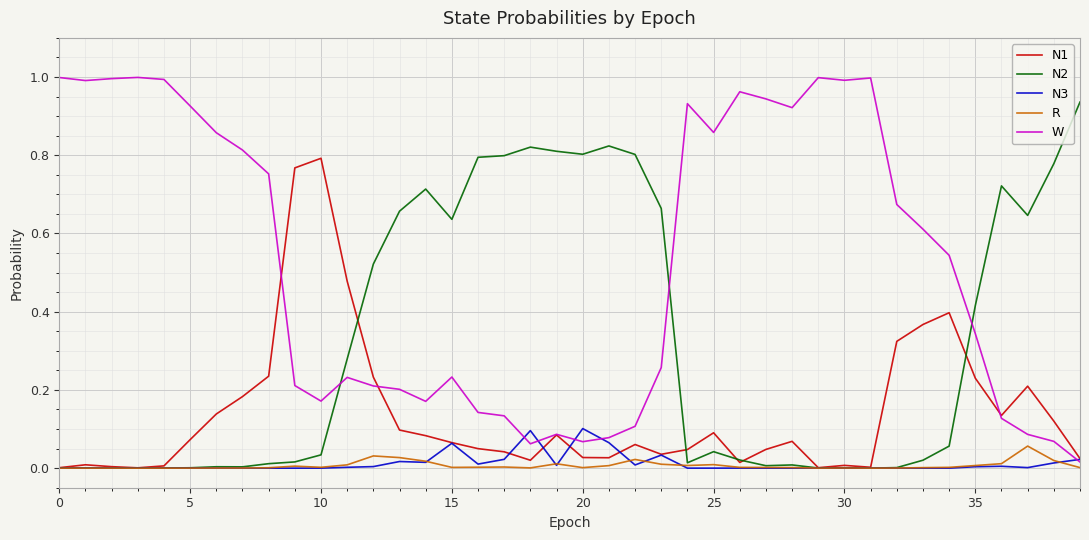

True or false: R and W cross at least once.

False